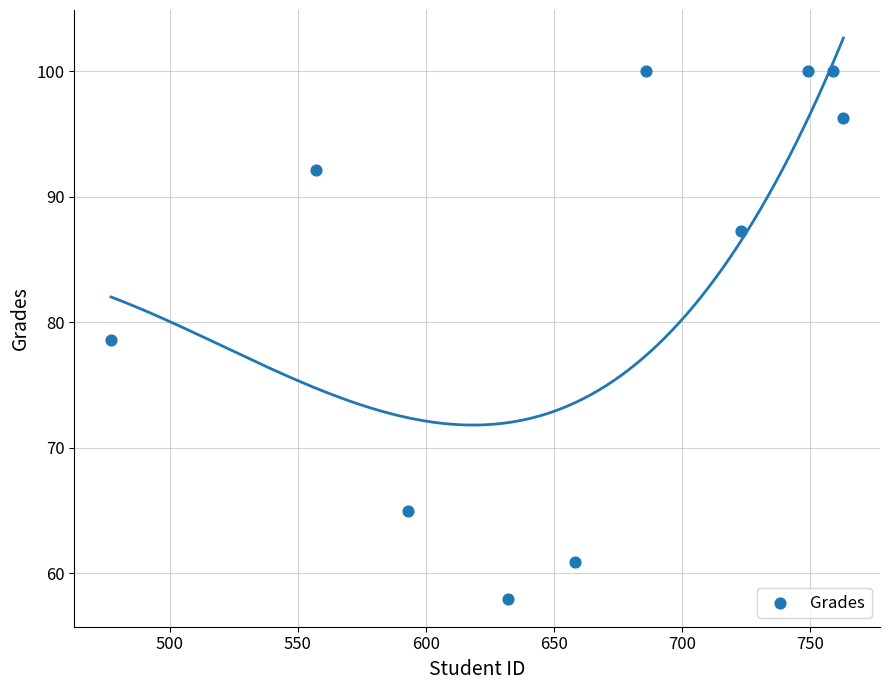

What Y value in the scatter plot is closest to 78?

78.6